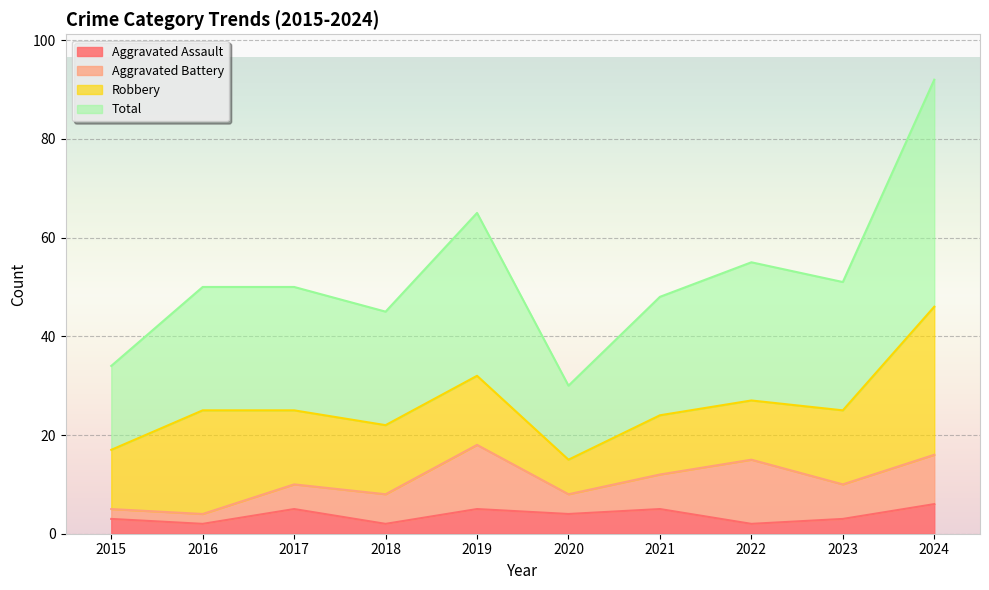

The Aggravated Assault series shows 2 at 2018. True or false?

True